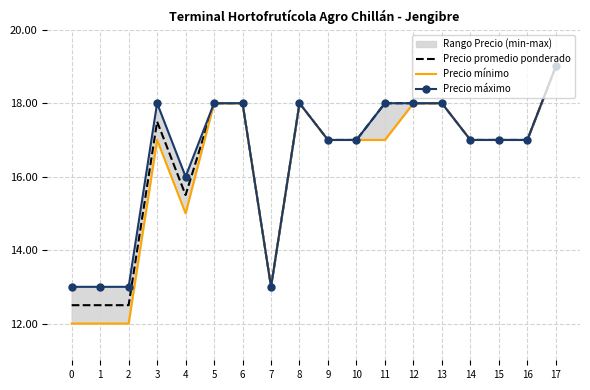

At which label is Precio promedio ponderado closest to 15750?

4